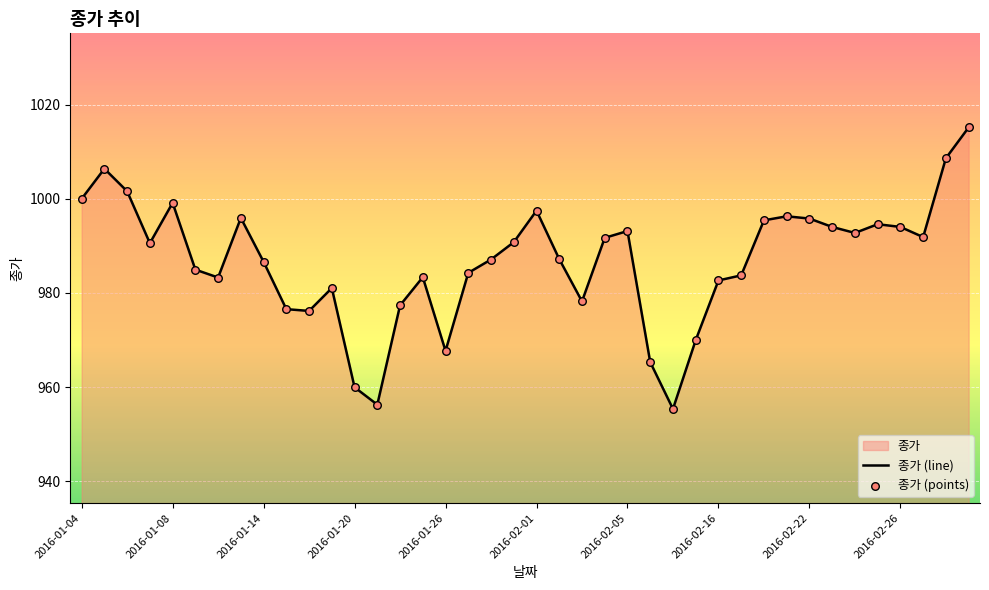

At which category is the sum across all series the highest?

39